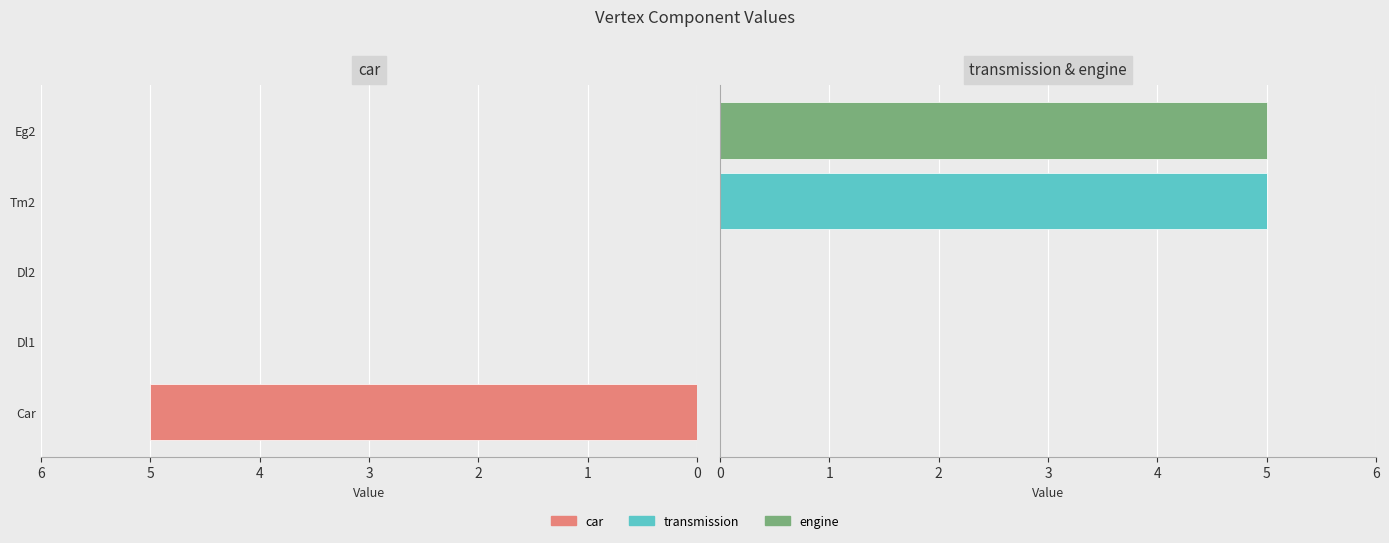

What is the difference between the highest and lowest values at Tm2?

5